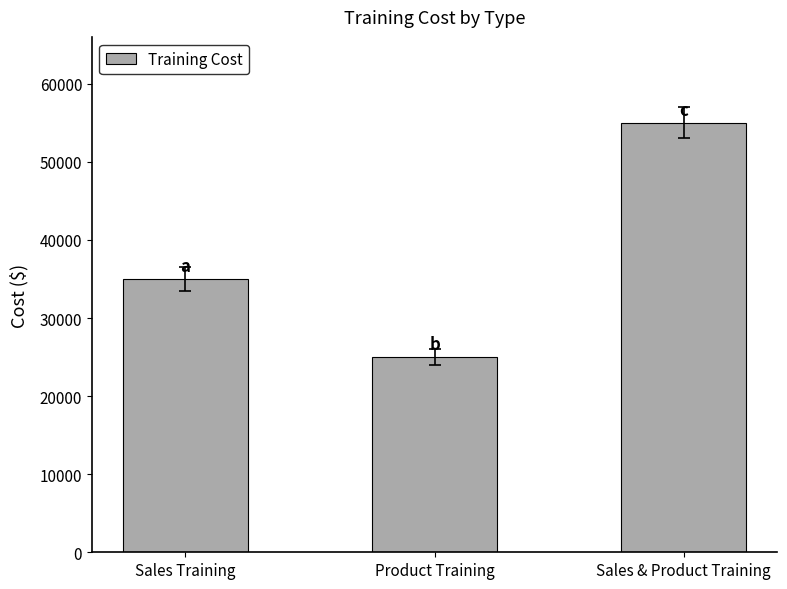

Rank the categories by value from highest to lowest.

Sales & Product Training, Sales Training, Product Training